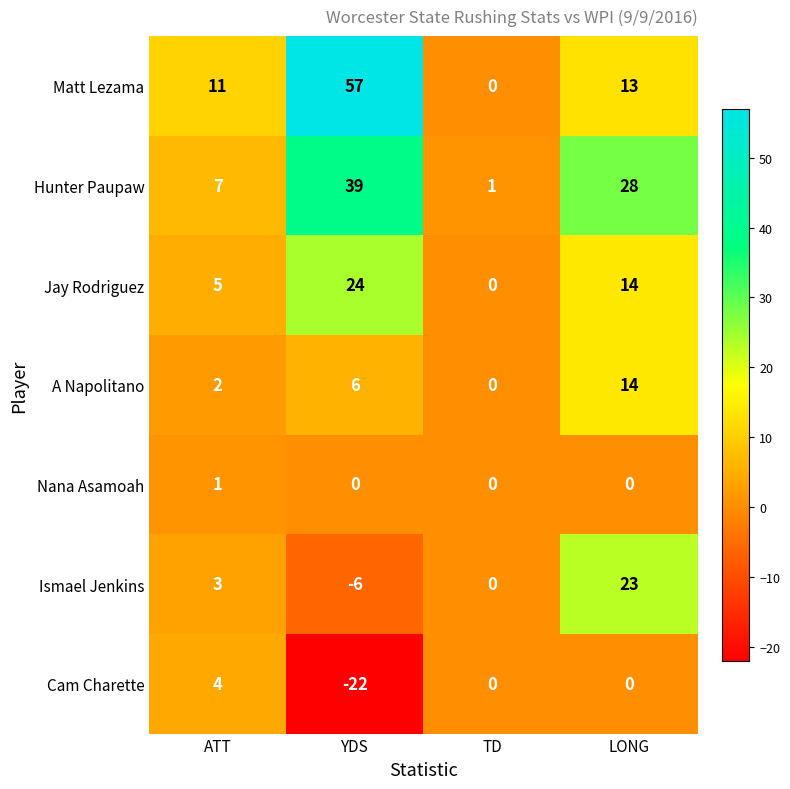

What is the total value across all series at YDS?

98